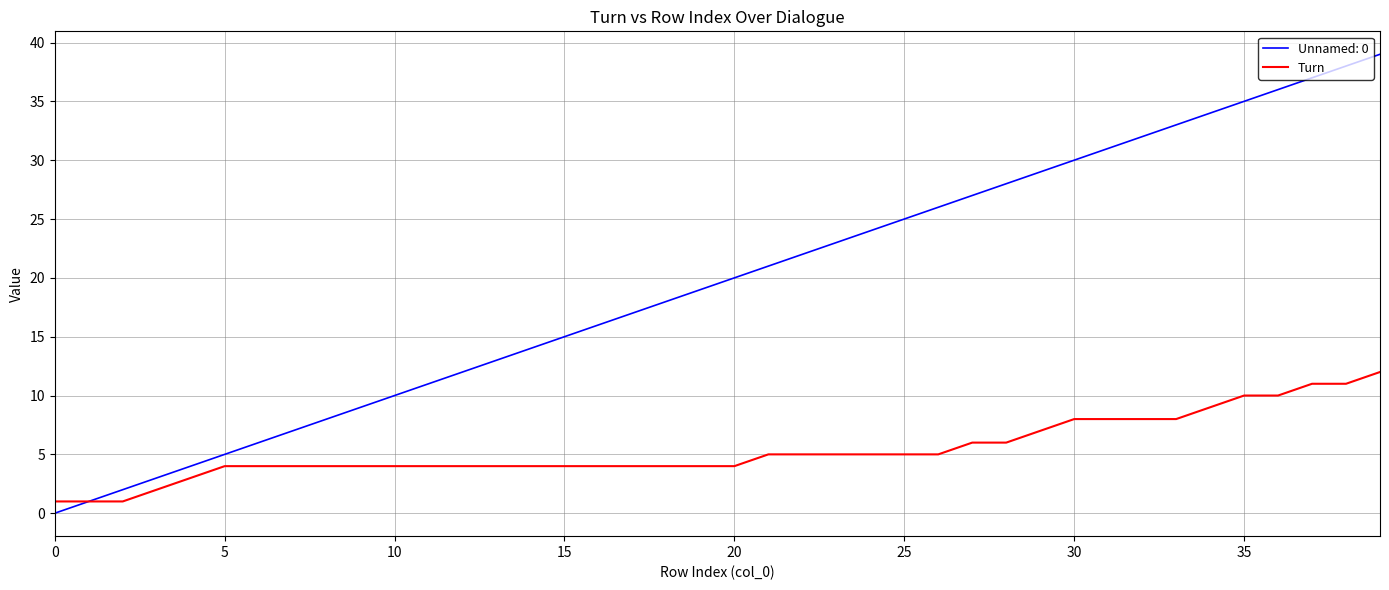

Which series has the largest range (max minus min)?

Unnamed: 0